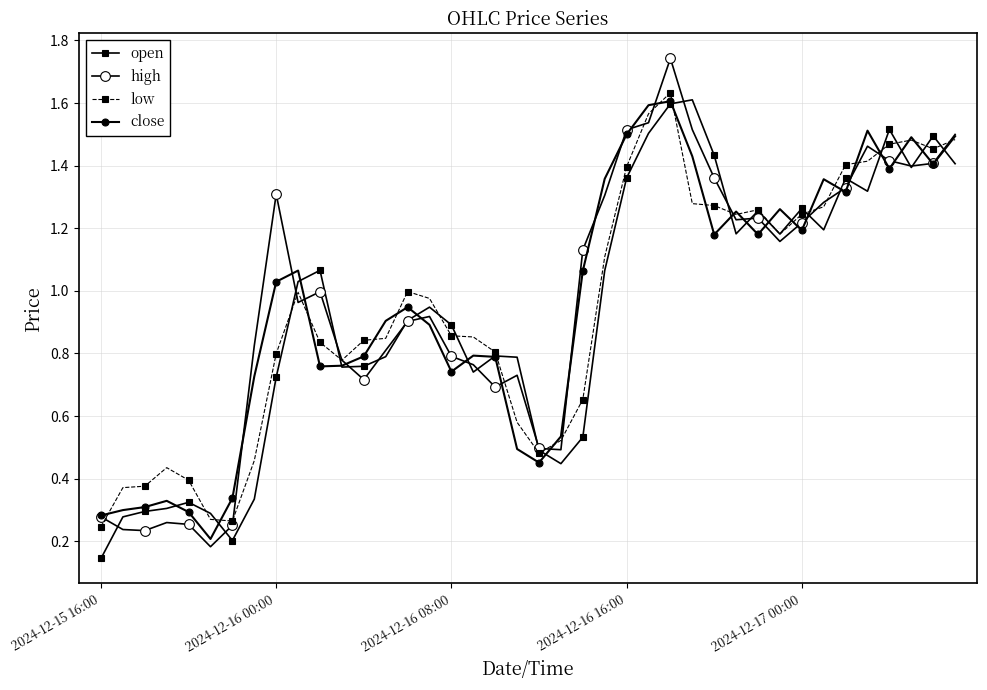

How many interior local peaks does the open series have?

10